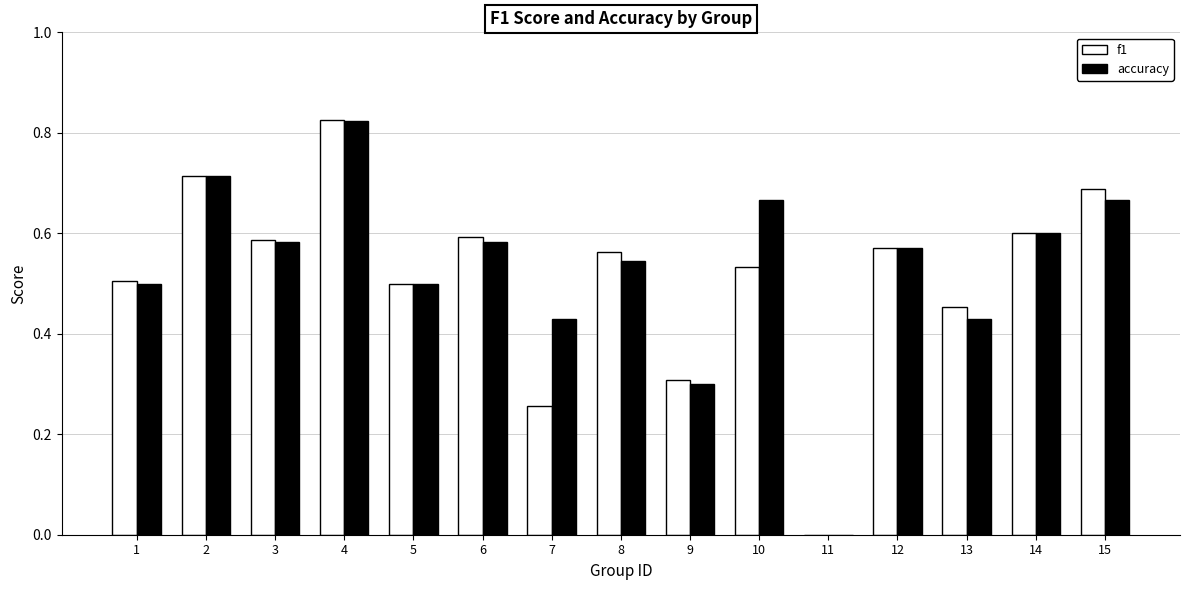

What is the sum of the accuracy values at 3 and 13?

1.0